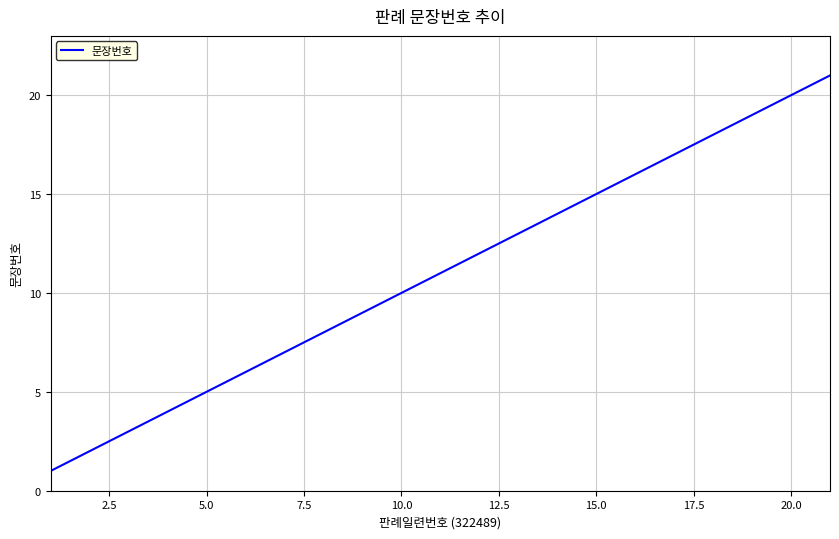

What is the maximum value shown in the chart?

21